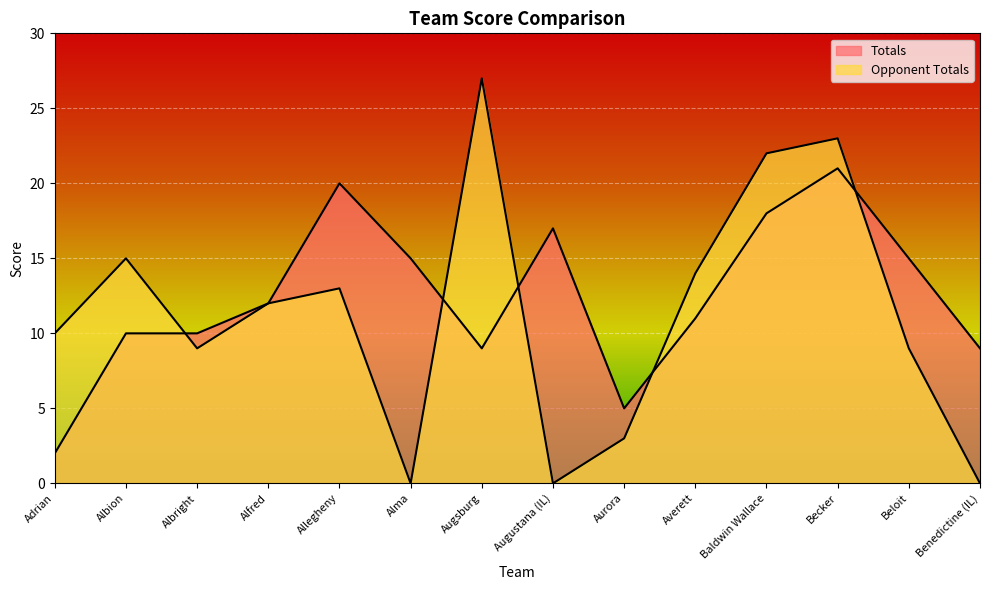

Which series ends up on top after the final intersection of Totals and Opponent Totals?

Totals